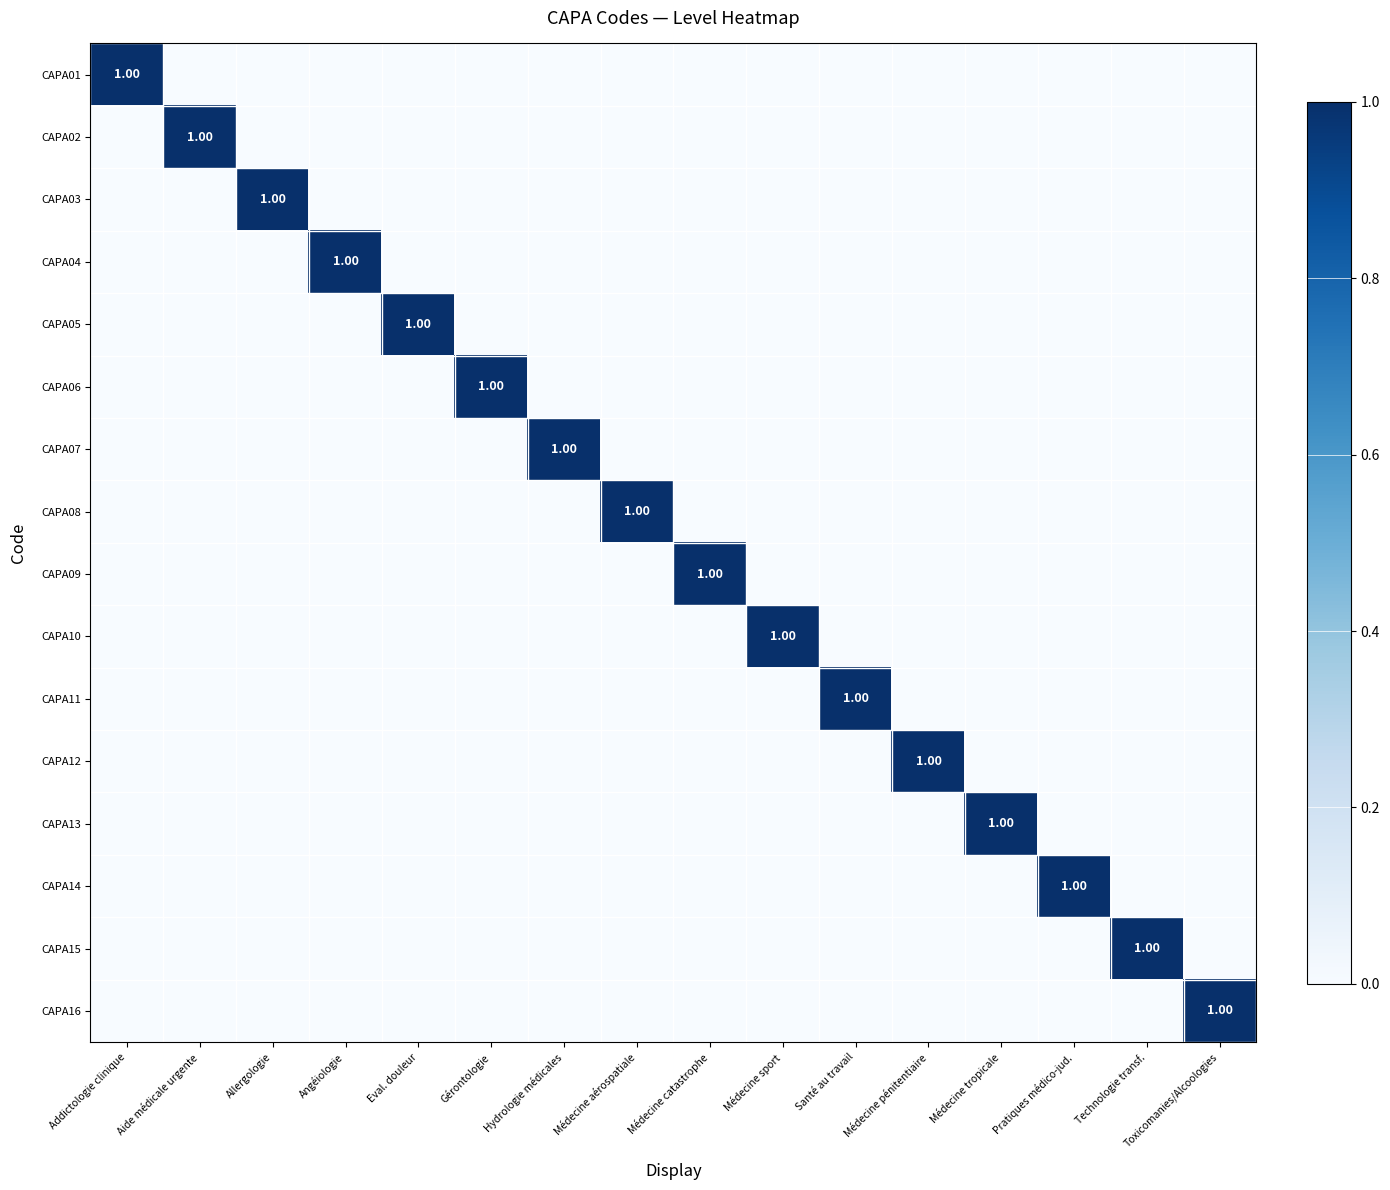

What is the approximate value of CAPA10 at Médecine sport?

1